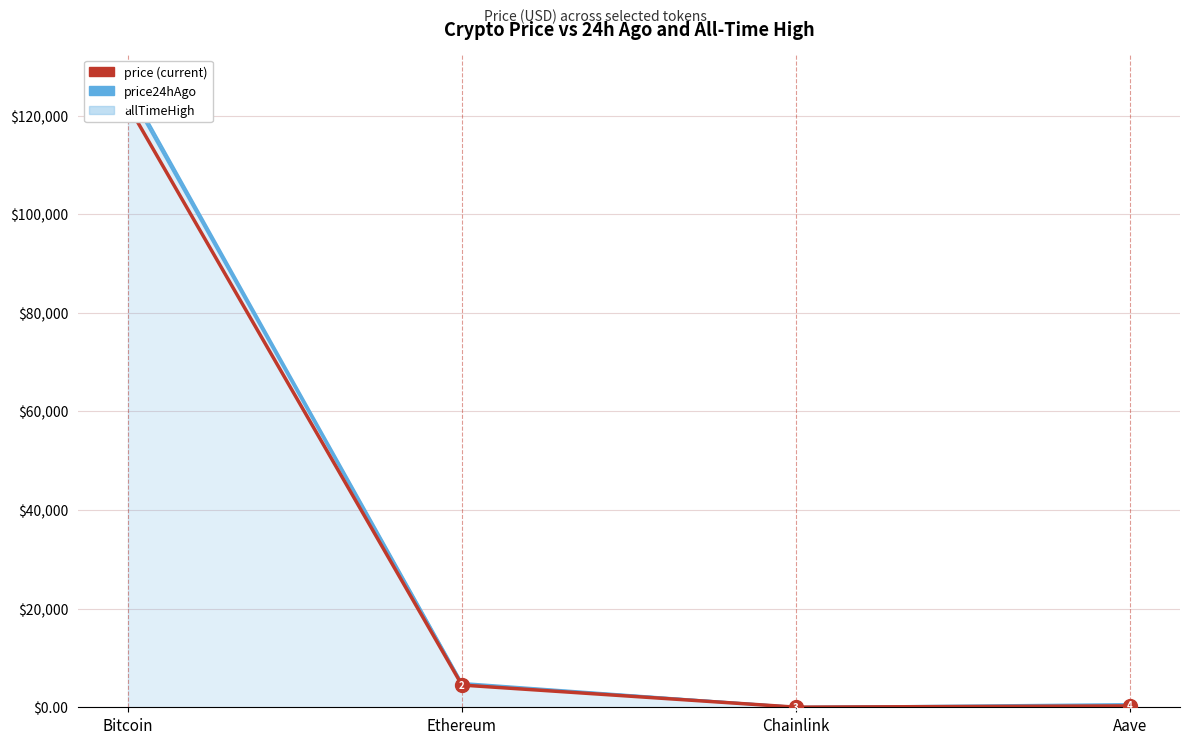

How many data points does each series have?

4